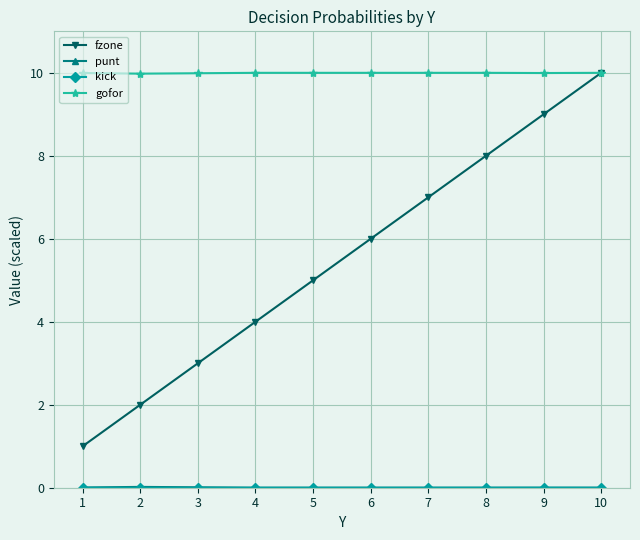

Count the number of data series in this chart.

4